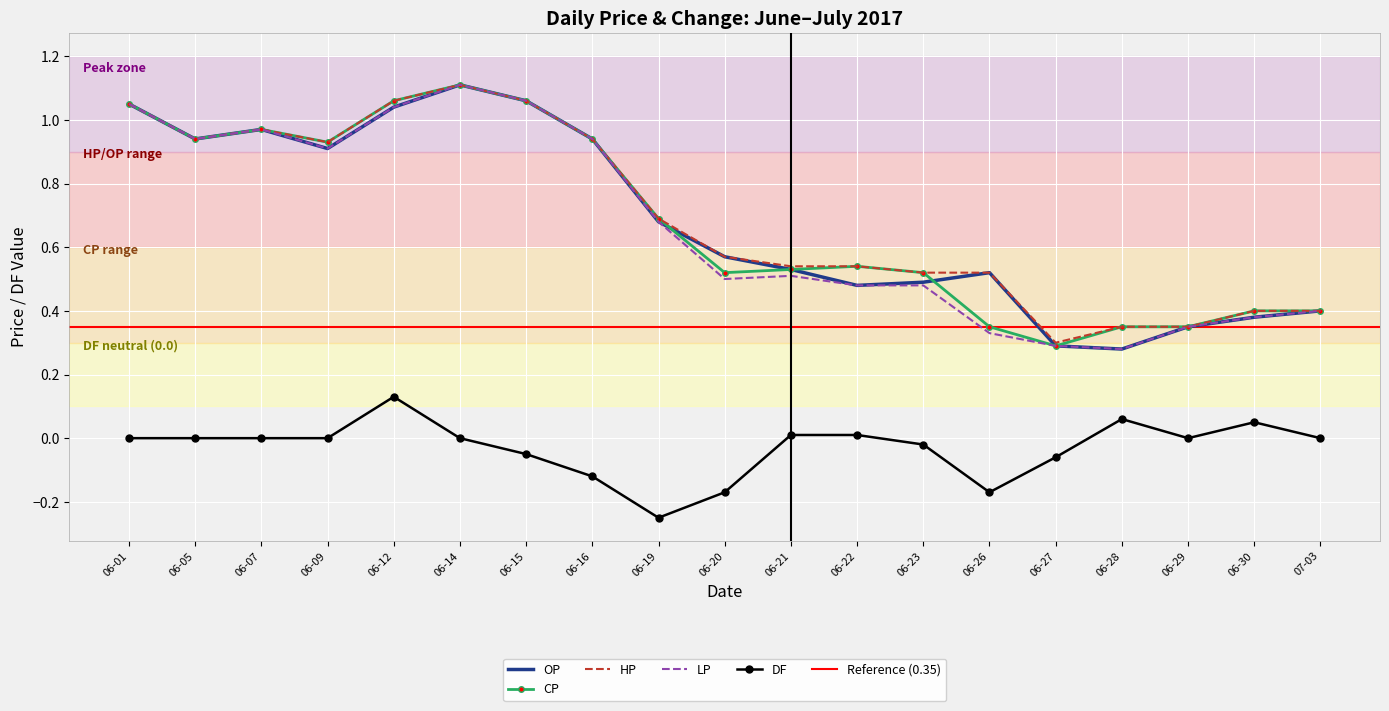

Is it true that CP equals 0.7 at 06-19?

True